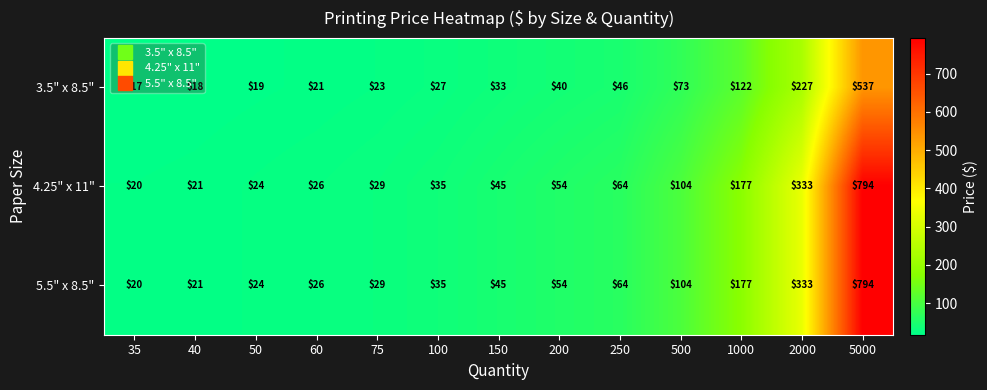

What is the total value across all series at 75?

81